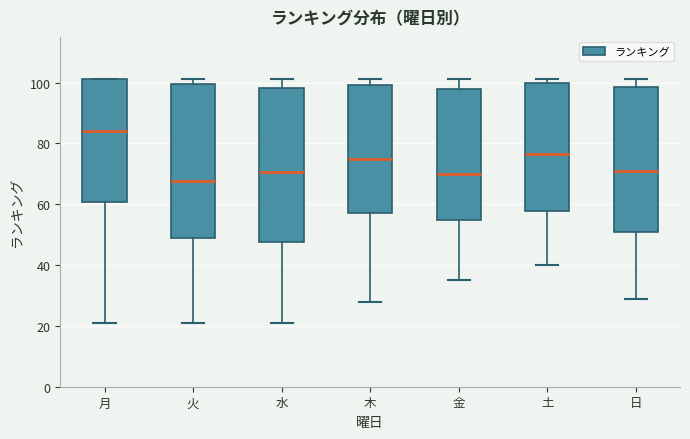

Which box's median line is the highest?

月